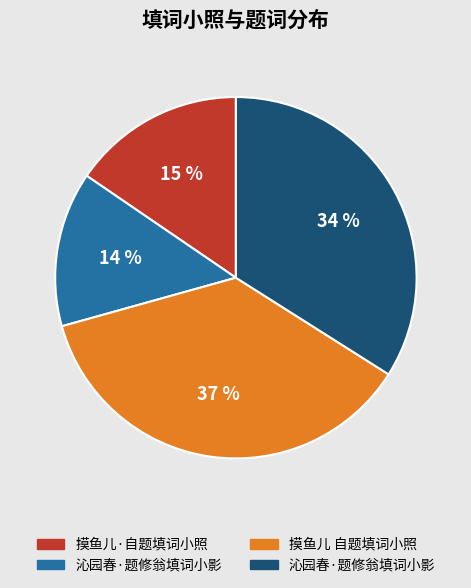

To the nearest percent, what is the average slice percentage?

25%